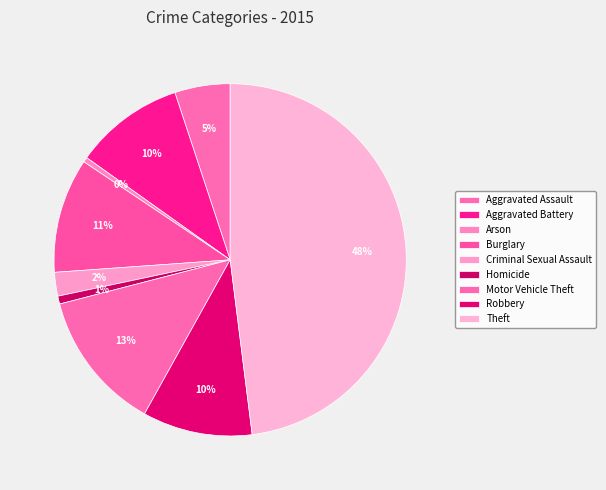

How many slices are in this pie chart?

9